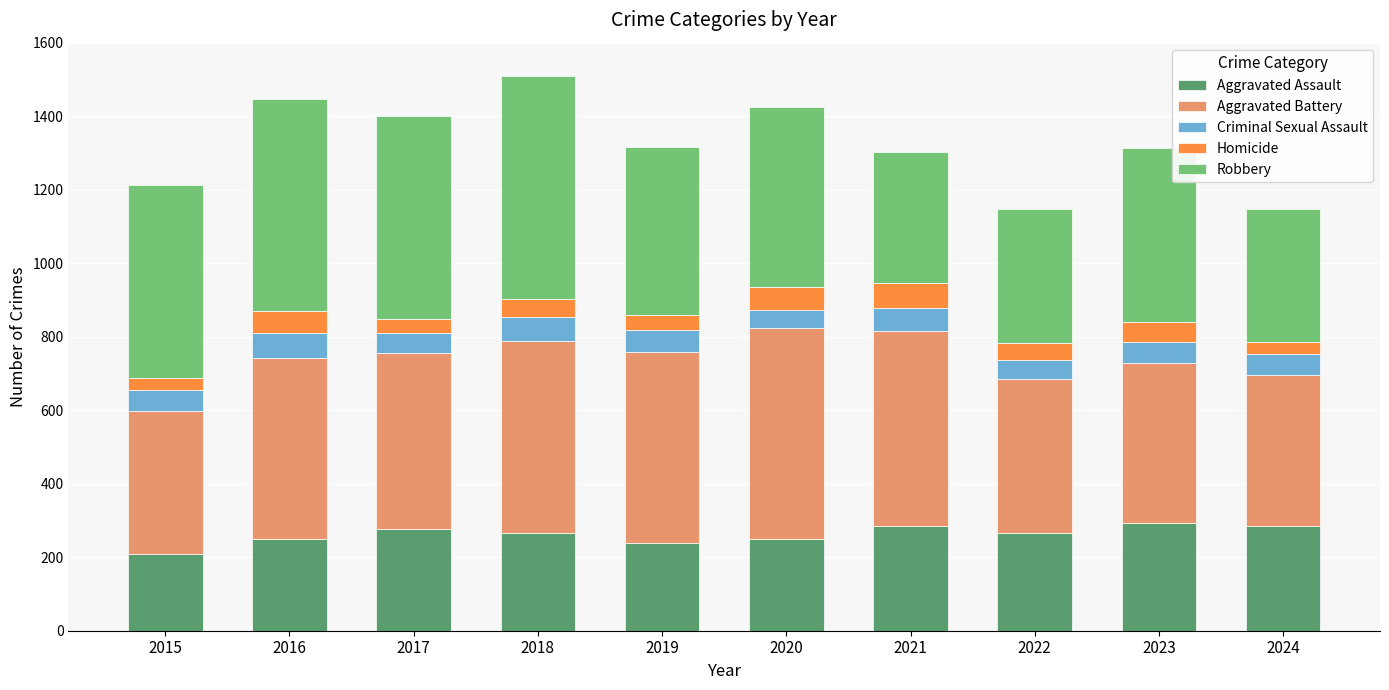

What is the minimum value for Aggravated Assault?

210